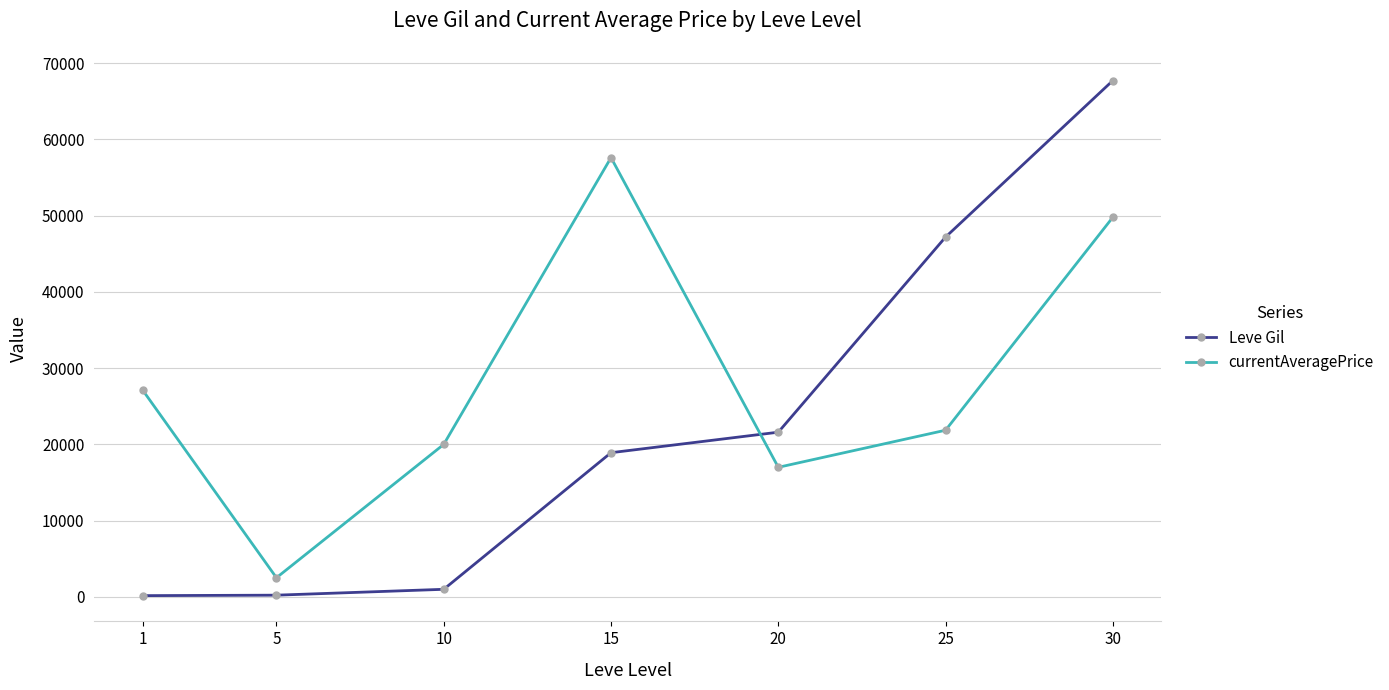

The value of Leve Gil at 15 is 18910. True or false?

True